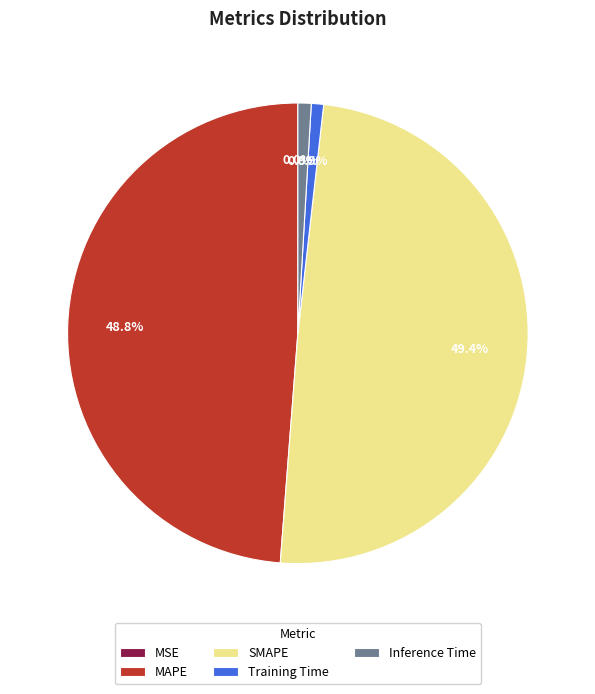

Which slice is the largest?

SMAPE